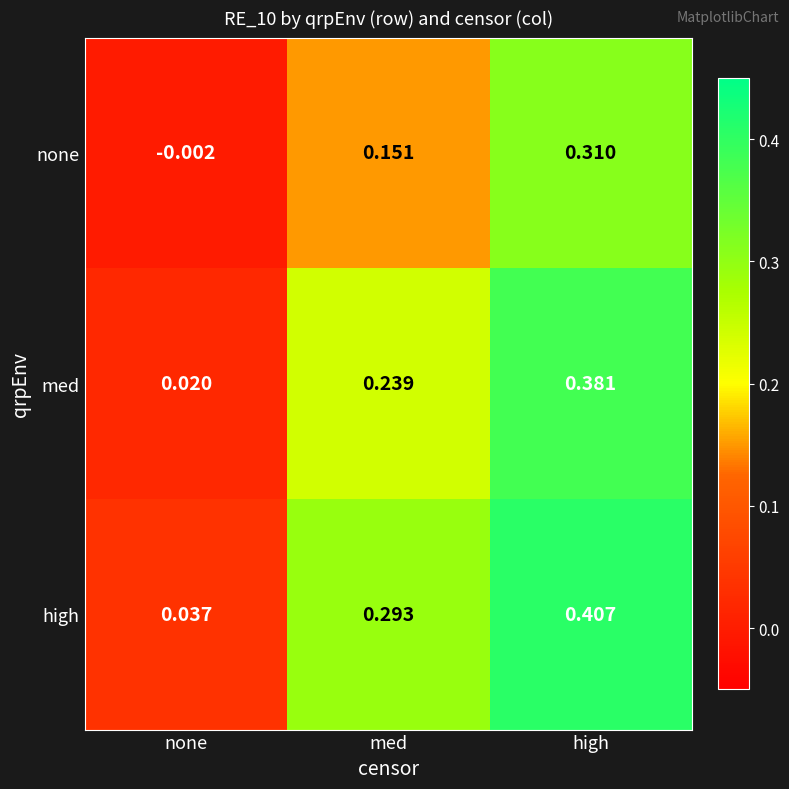

Which series has the largest range (max minus min)?

high